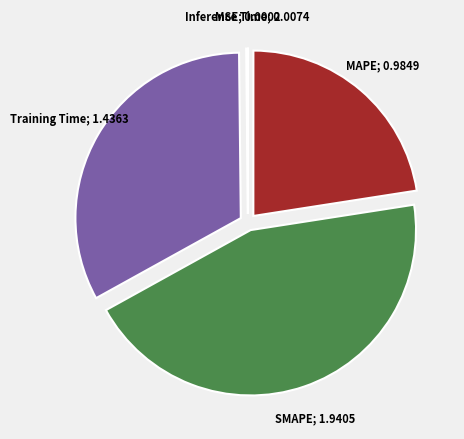

Is there a majority slice in this chart?

No